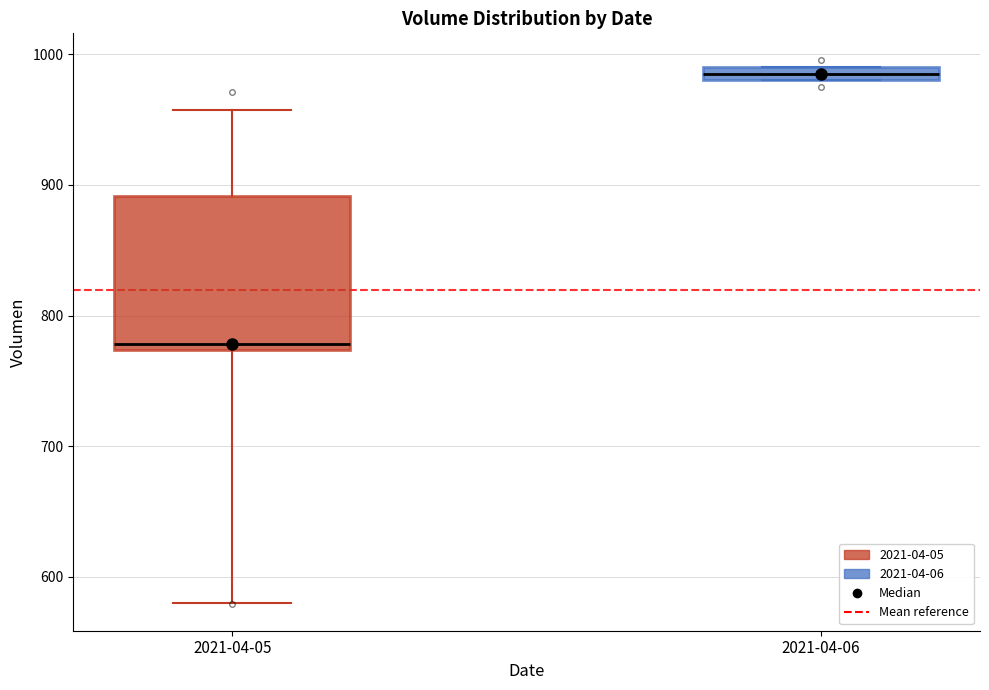

Where does the median line of the box for 2021-04-05 sit on the y-axis? The values are not printed on the chart, so give them approximately, as read against the axis.

780